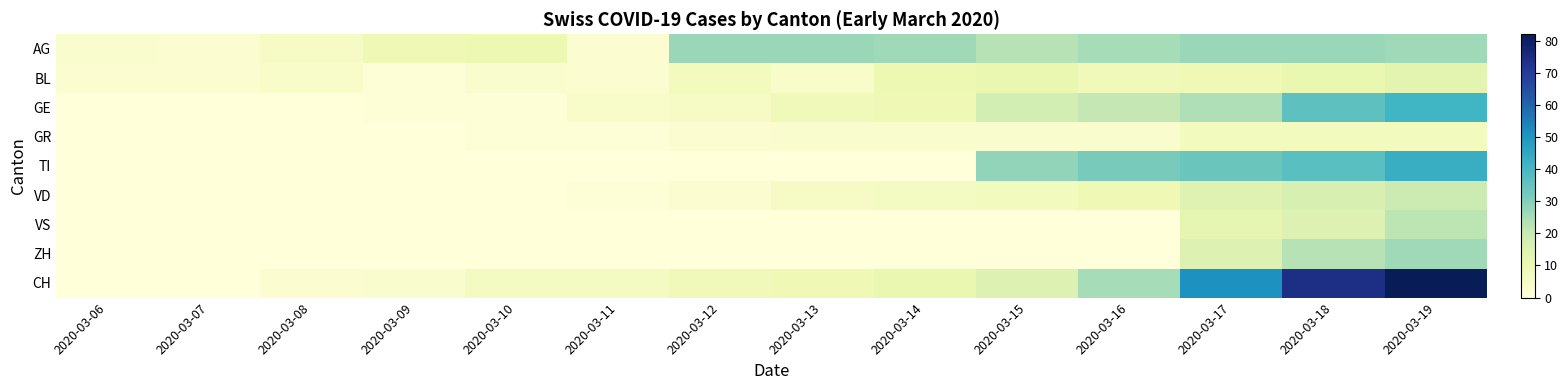

Which label corresponds to the smallest value in the chart?

2020-03-06